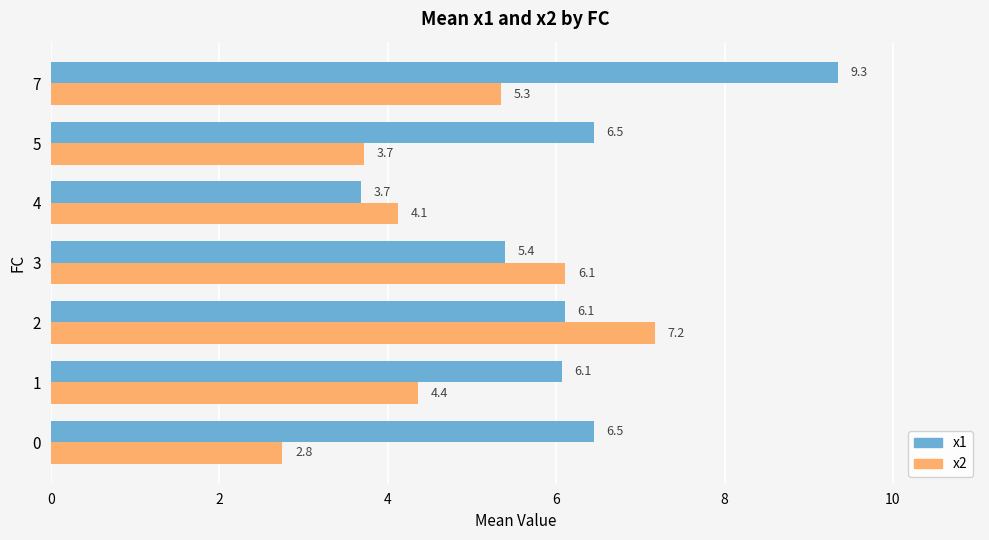

Which category has the highest value in the x1 series?

7